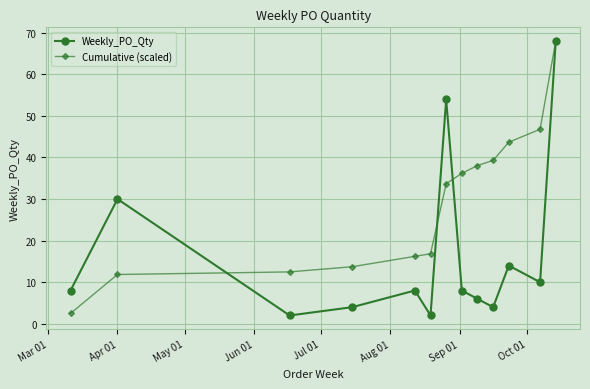

How many lines are shown in the chart?

2